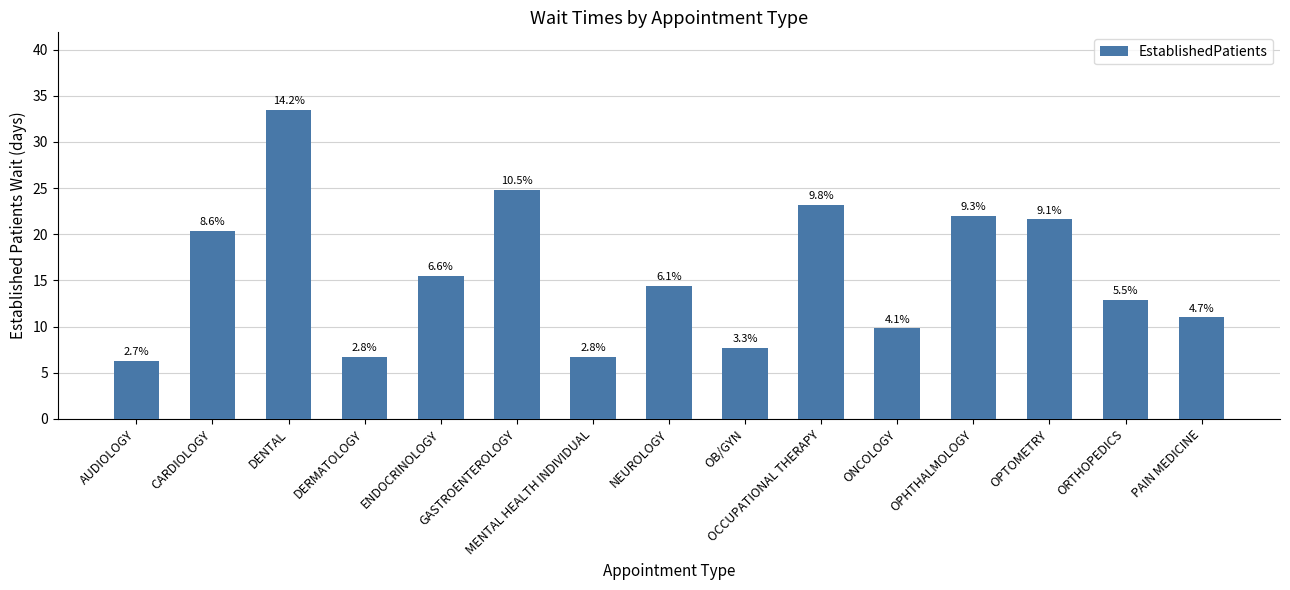

How many bars are there in total?

15